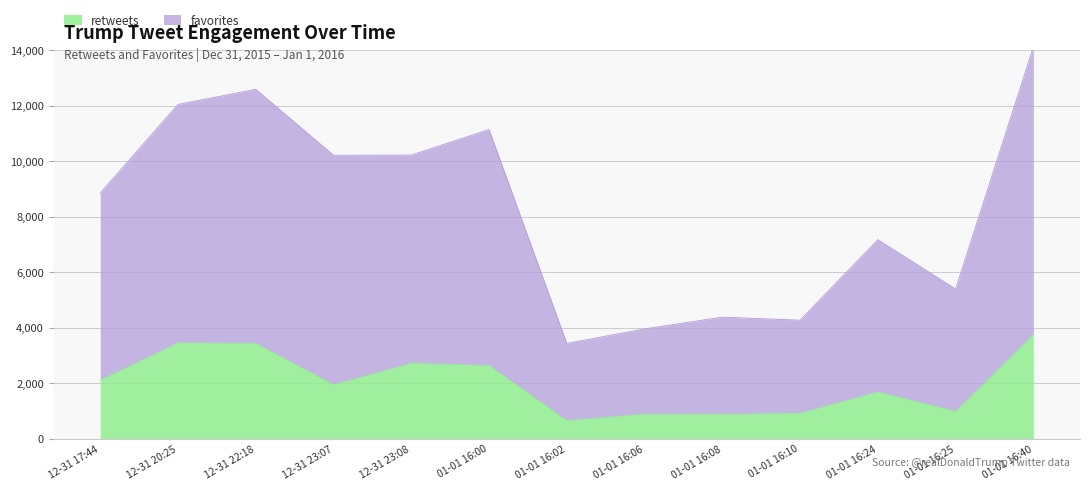

What is the lowest value of the retweets series?

654